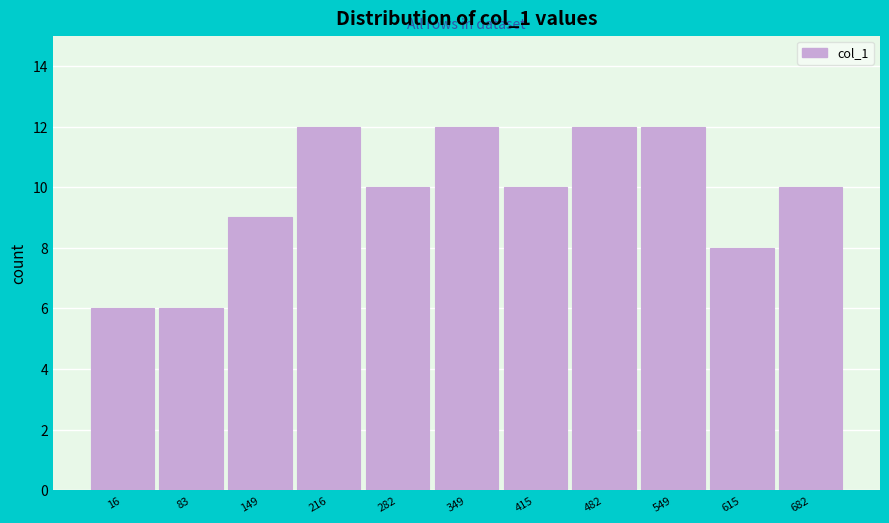

Reading right to left, transcribe all the data shown in this chart.

10	8	12	12	10	12	10	12	9	6	6